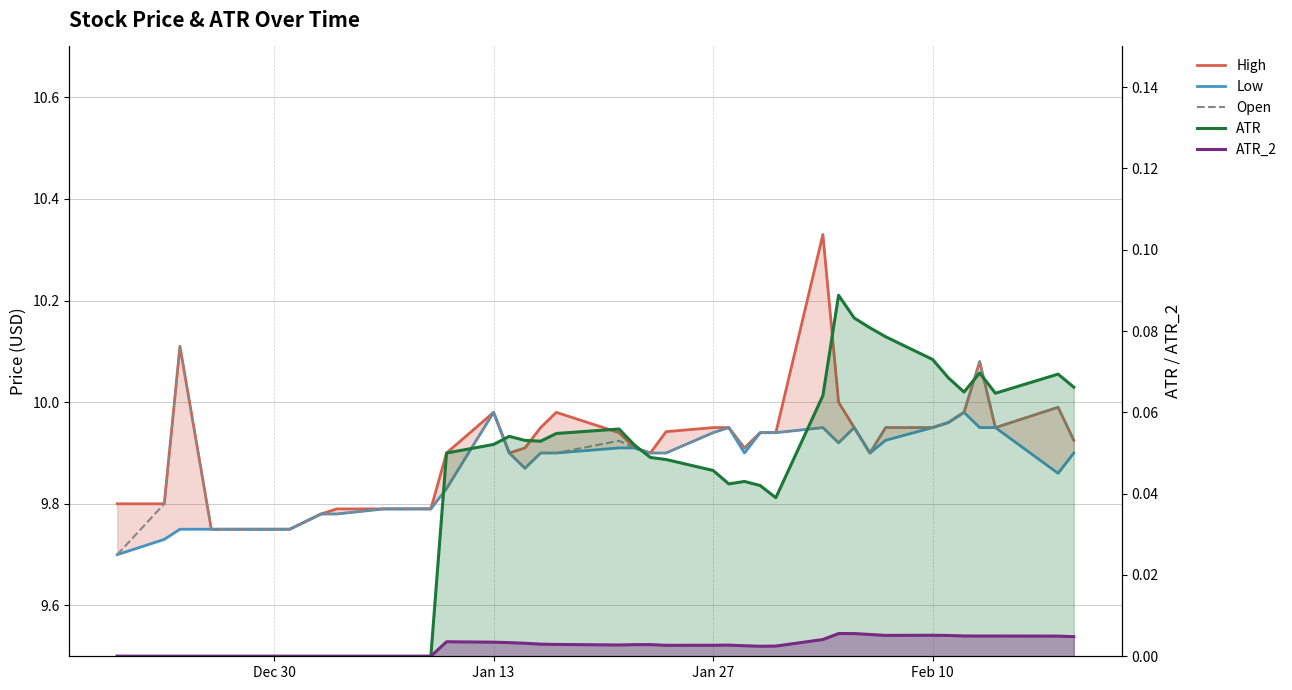

True or false: Low has more than 2 points higher than both neighbors.

True